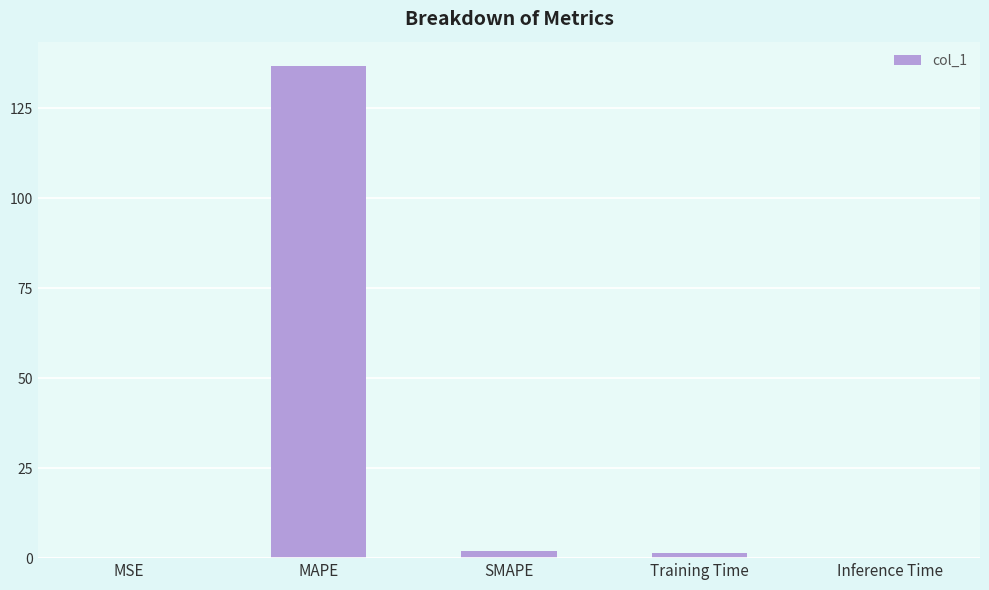

What is the approximate value at MAPE?

136.7